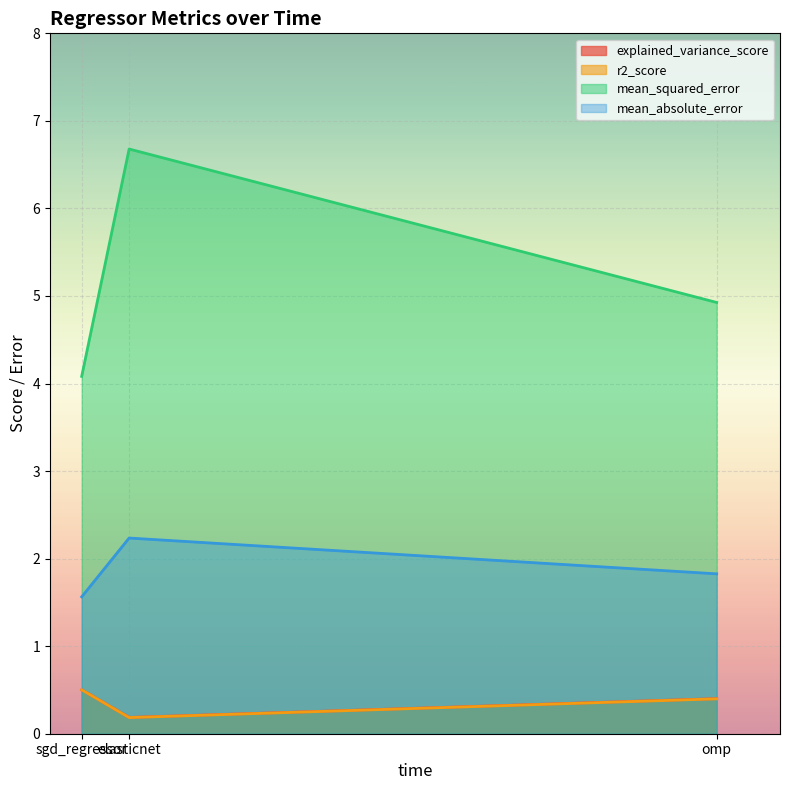

Reading left to right, extract all data points from this chart.

explained_variance_score: 0.5	0.2	0.4
r2_score: 0.5	0.2	0.4
mean_squared_error: 4.1	6.7	4.9
mean_absolute_error: 1.6	2.2	1.8